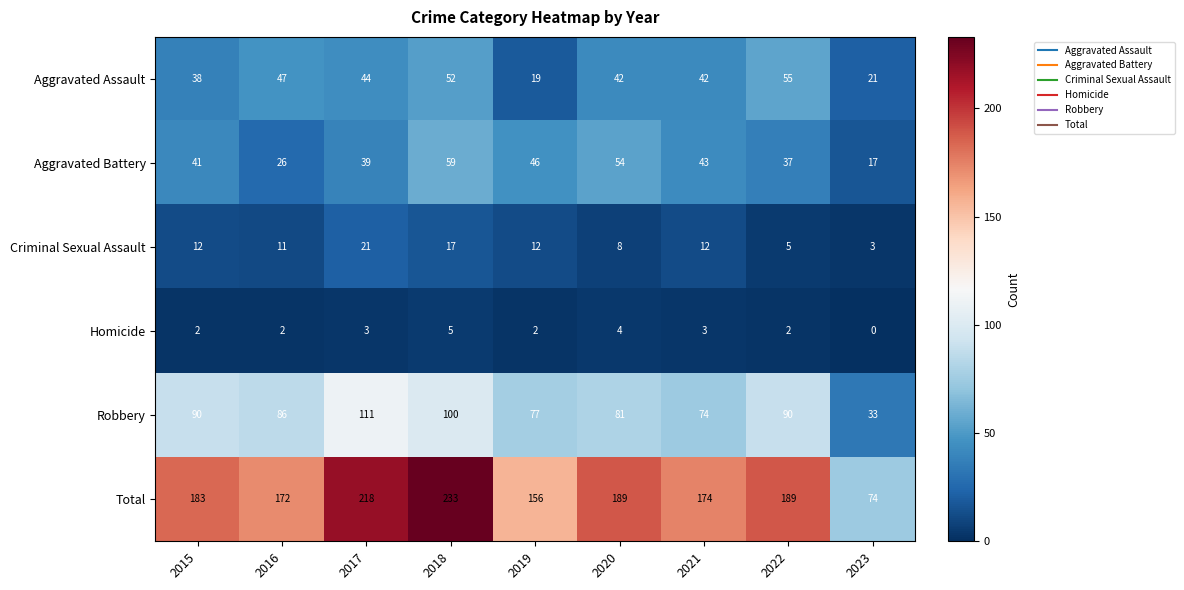

At which category is the sum across all series the highest?

2018